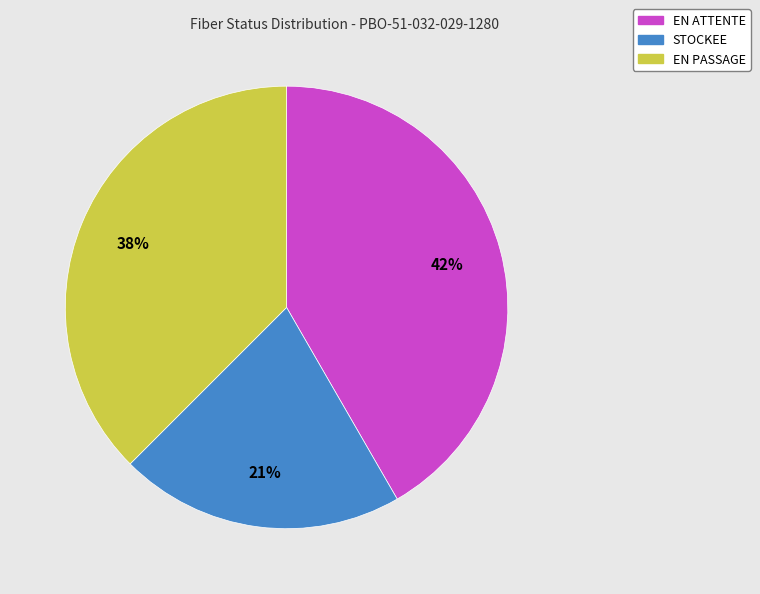

Between EN ATTENTE and EN PASSAGE, which is larger?

EN ATTENTE